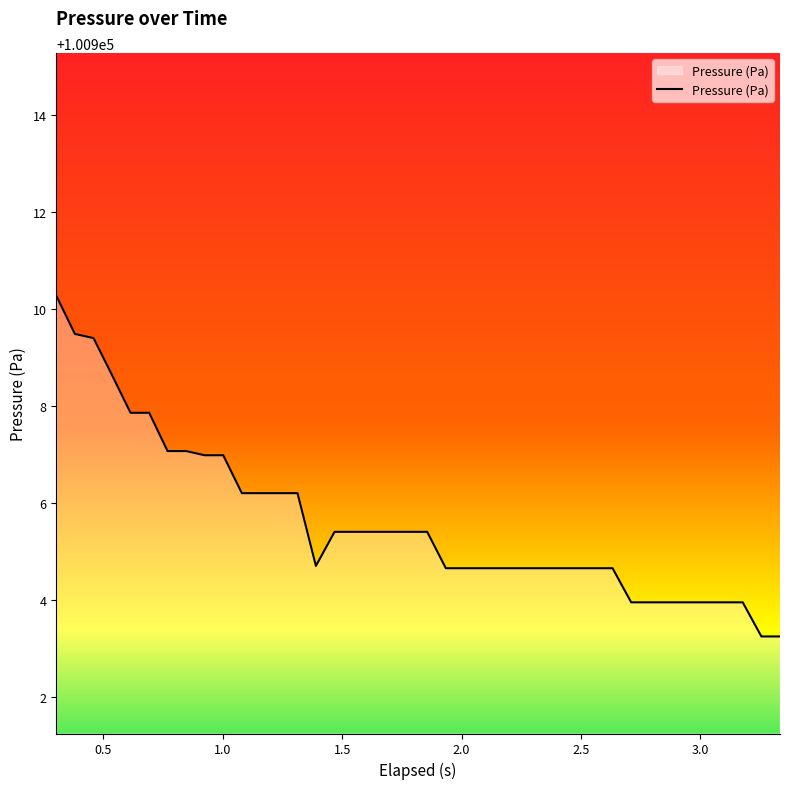

What is the greatest value displayed?

100910.3